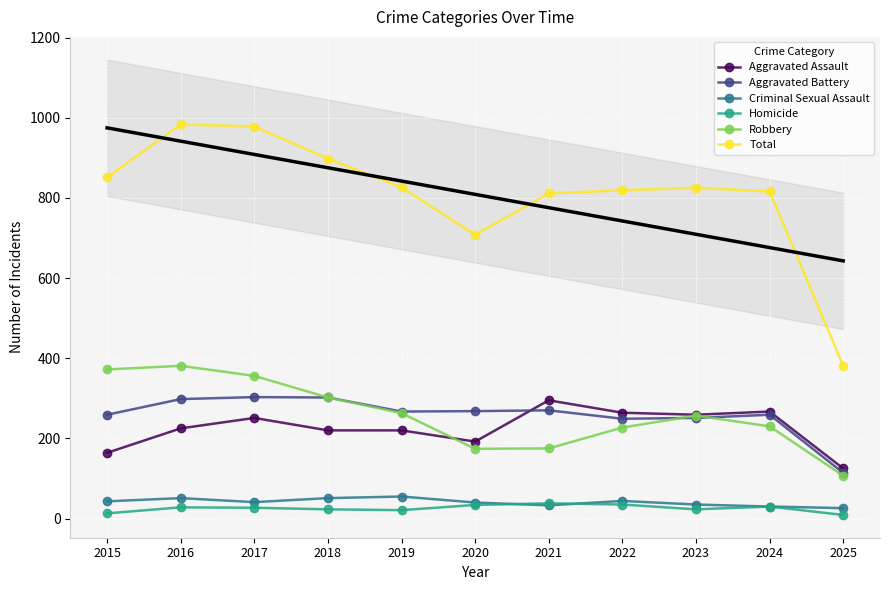

Reading left to right, what are all the values shown in this chart?

Aggravated Assault: 164	225	251	220	220	192	295	264	259	267	125
Aggravated Battery: 259	298	303	302	267	268	270	249	251	259	114
Criminal Sexual Assault: 43	51	41	51	55	40	33	44	35	30	26
Homicide: 13	28	27	23	21	34	38	35	23	30	9
Robbery: 372	381	356	302	263	174	175	227	257	230	107
Total: 851	983	978	898	826	708	811	819	825	816	381